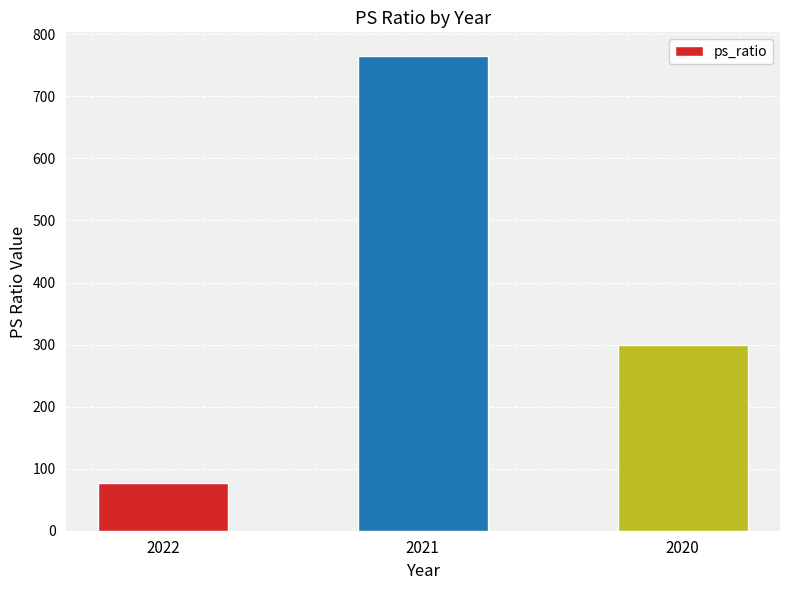

Where does the data first go above 300?

2021